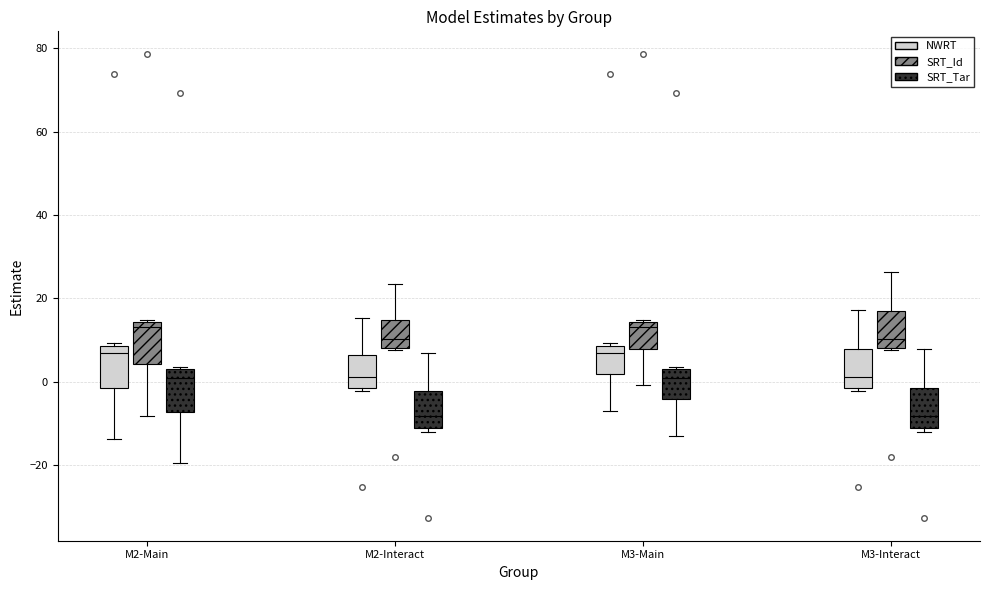

Reading left to right, transcribe this box plot: for each box, give where its median line is, the range the box spans, and where its two whiskers end, as read against the y-axis. The values are not printed on the chart, so give them approximately, as read against the axis.

M2-Main (NWRT): median 6, box -2 to 8, whiskers -14 to 10
M2-Main (SRT_Id): median 14 (just below the box's upper edge), box 4 to 14, whiskers -8 to 14 (just above the box's upper edge)
M2-Main (SRT_Tar): median 0, box -8 to 2, whiskers -20 to 4
M2-Interact (NWRT): median 2, box -2 to 6, whiskers -2 to 16
M2-Interact (SRT_Id): median 10, box 8 to 14, whiskers 8 to 24
M2-Interact (SRT_Tar): median -8, box -12 to -2, whiskers -12 (just below the box's lower edge) to 6
M3-Main (NWRT): median 6, box 2 to 8, whiskers -8 to 10
M3-Main (SRT_Id): median 14 (just below the box's upper edge), box 8 to 14, whiskers 0 to 14 (just above the box's upper edge)
M3-Main (SRT_Tar): median 0, box -4 to 2, whiskers -14 to 4
M3-Interact (NWRT): median 2, box -2 to 8, whiskers -2 to 18
M3-Interact (SRT_Id): median 10, box 8 to 16, whiskers 8 to 26
M3-Interact (SRT_Tar): median -8, box -12 to -2, whiskers -12 (just below the box's lower edge) to 8